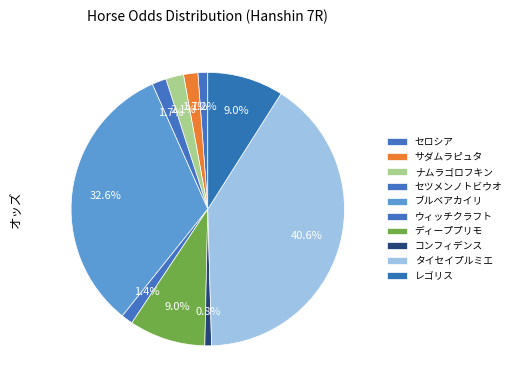

Which slice is the smallest?

コンフィデンス